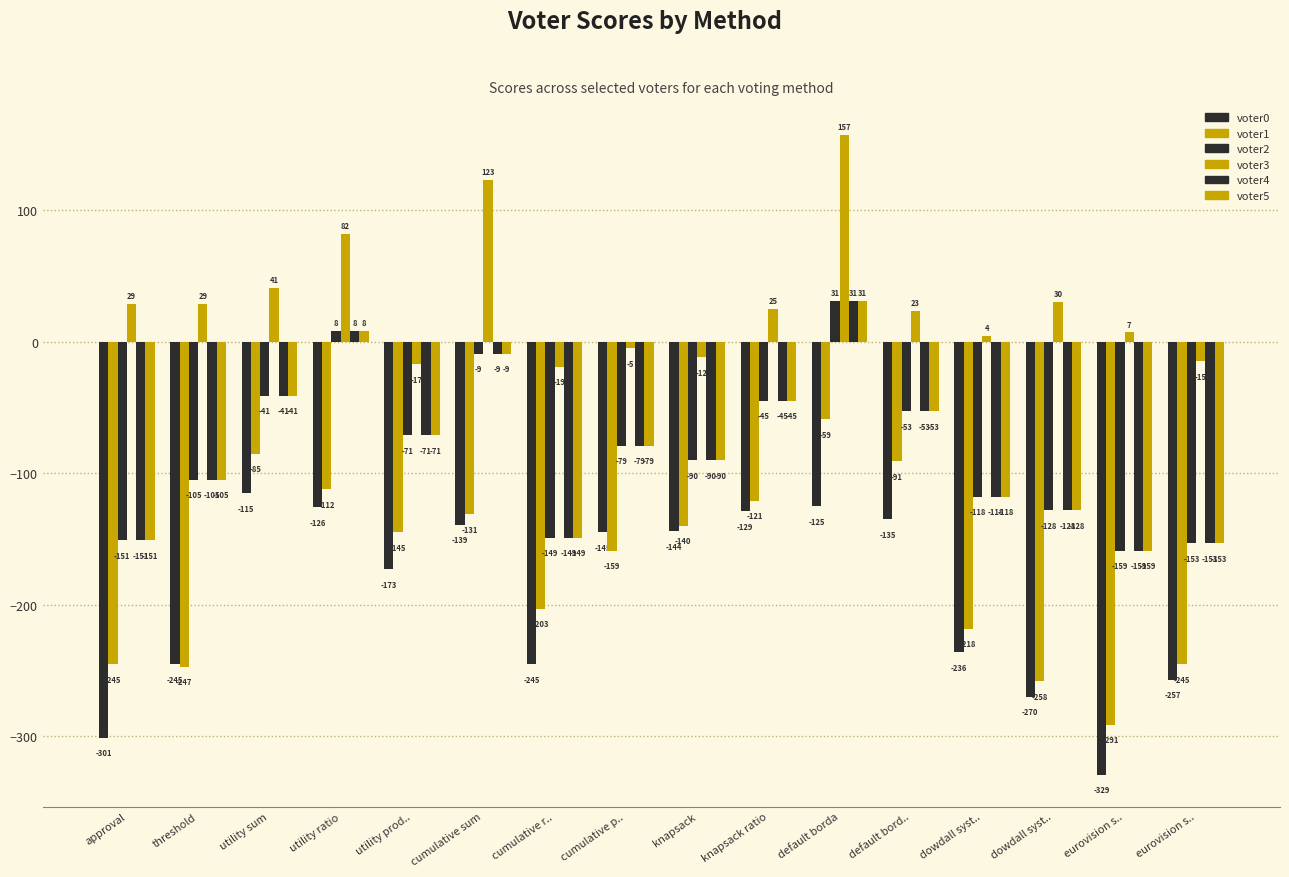

How many data points in voter2 are less than -79?

8